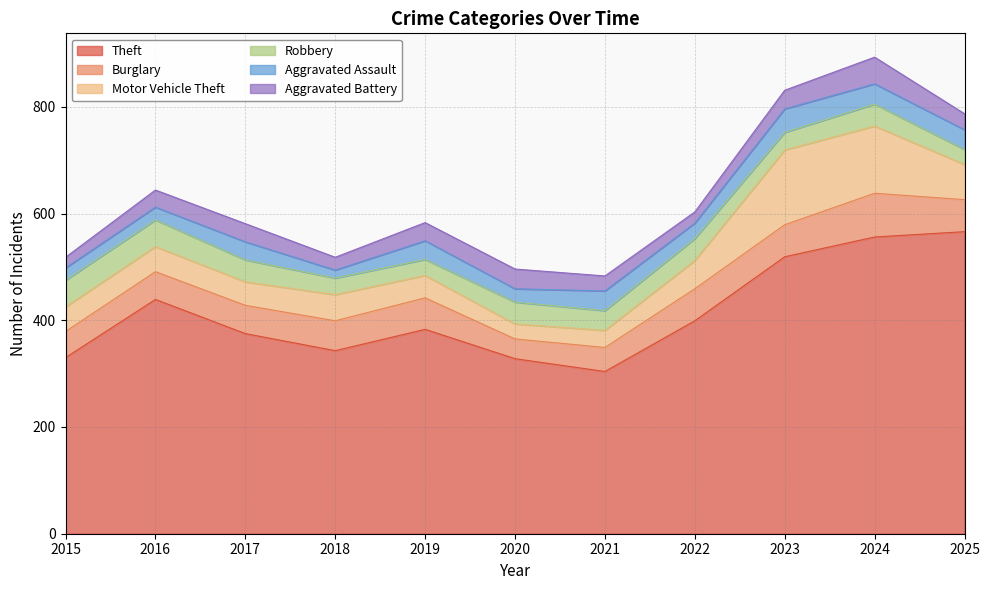

What is the difference between the maximum and minimum values in the Aggravated Assault series?

29